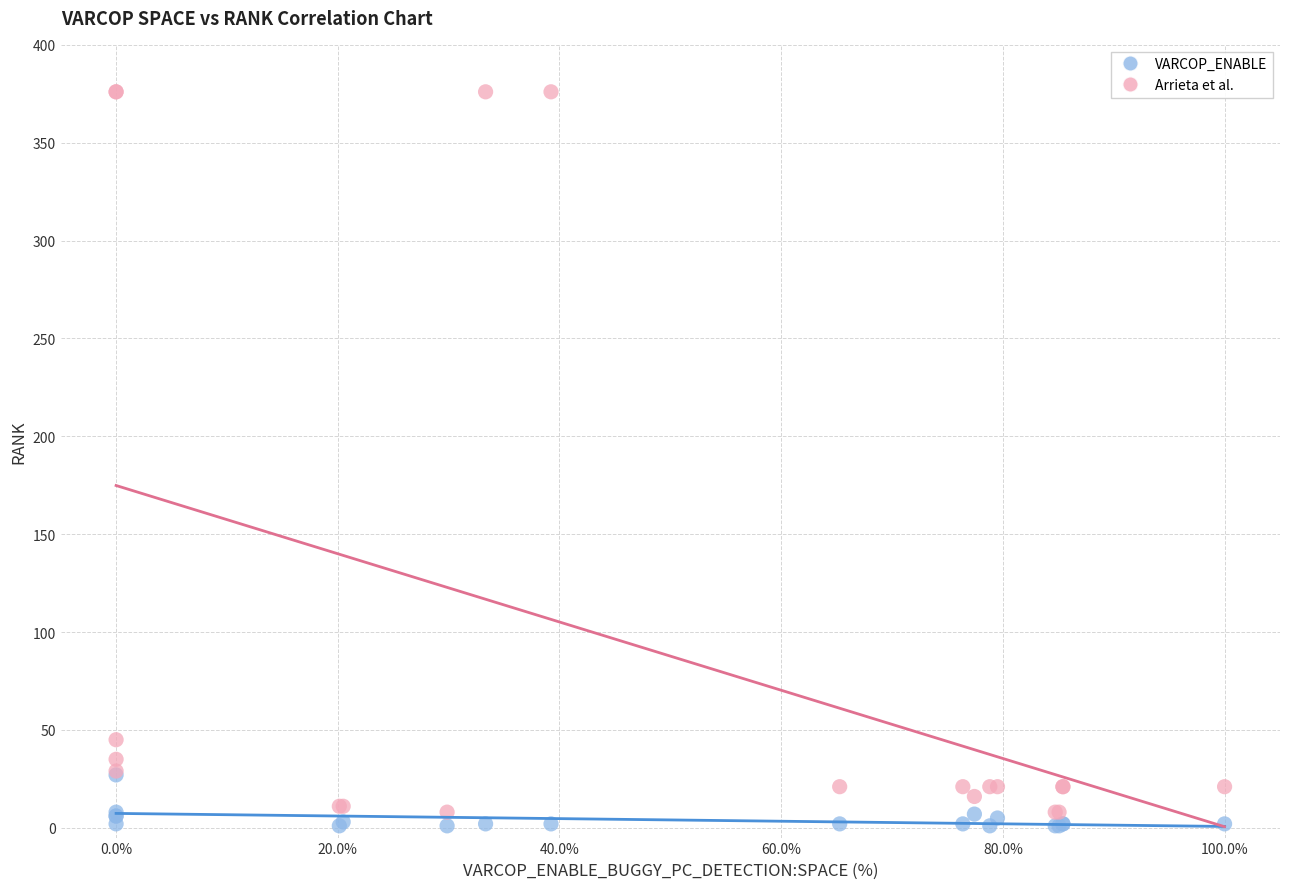

What are all the series names shown in the legend?

VARCOP_ENABLE, Arrieta et al.